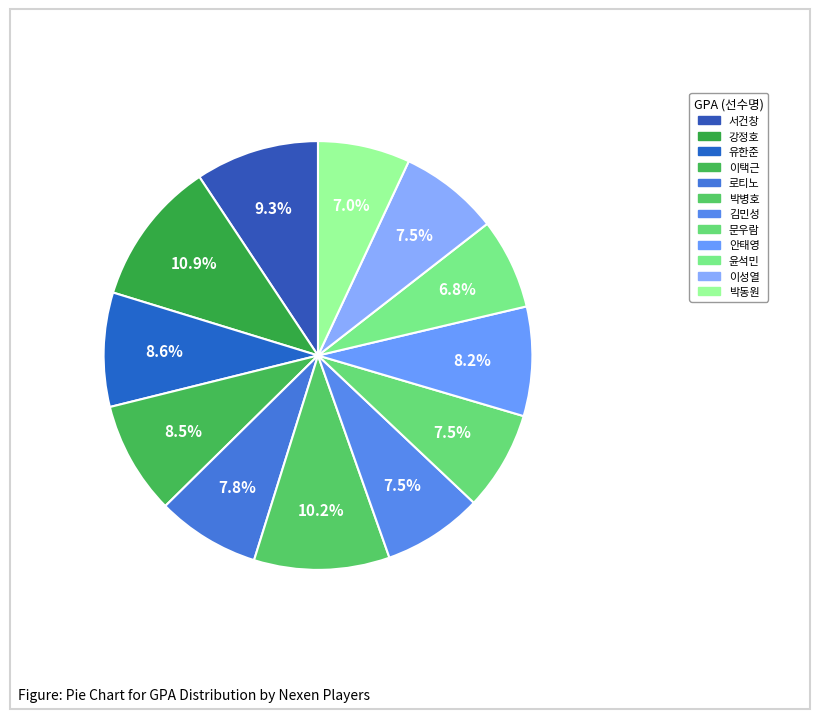

How many segments does this pie chart have?

12